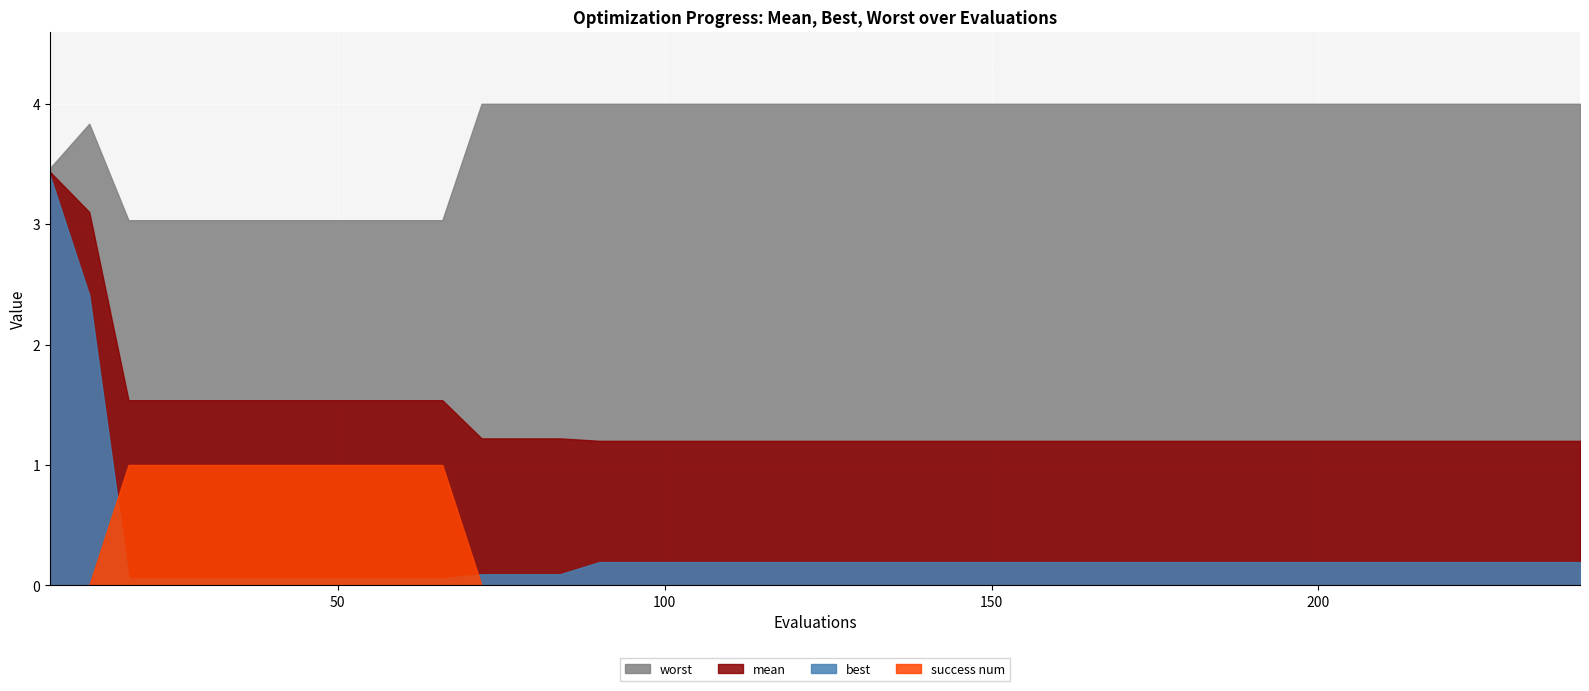

Which series has the largest total across all categories?

worst